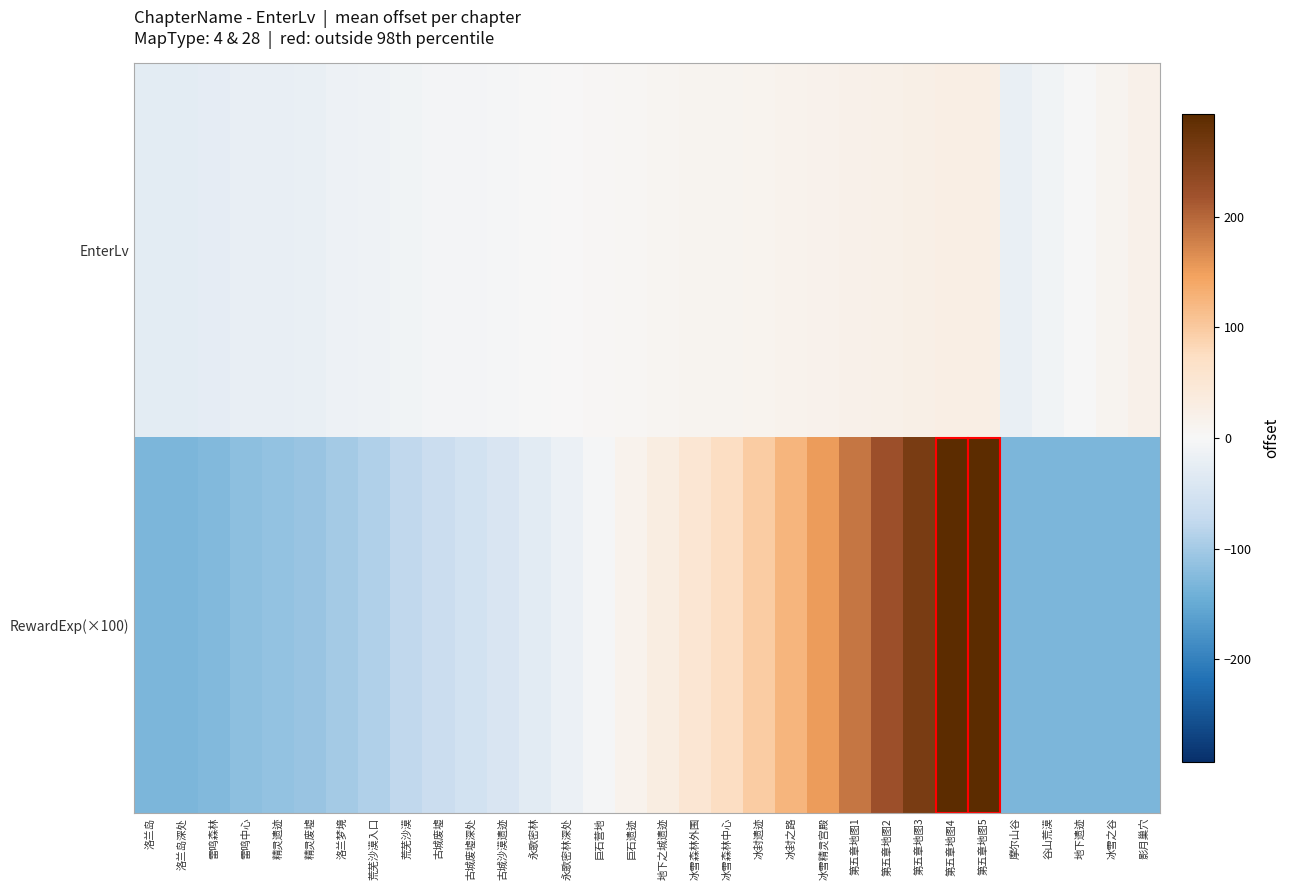

Reading left to right, extract all data points from this chart.

EnterLv: 洛兰岛=-27.8	洛兰岛深处=-27.8	雷鸣森林=-25.8	雷鸣中心=-22.8	精灵遗迹=-20.8	精灵废墟=-18.8	洛兰梦境=-15.8	荒芜沙漠入口=-12.8	荒芜沙漠=-9.8	古城废墟=-6.8	古城废墟深处=-4.8	古城沙漠遗迹=-2.8	永歌密林=-0.8	永歌密林深处=1.2	巨石营地=3.2	巨石遗迹=5.2	地下之城遗迹=7.2	冰雪森林外围=9.2	冰雪森林中心=11.2	冰封遗迹=13.2	冰封之路=15.2	冰雪精灵宫殿=17.2	第五章地图1=19.2	第五章地图2=21.2	第五章地图3=23.2	第五章地图4=25.2	第五章地图5=27.2	摩尔山谷=-18.8	谷山荒漠=-10.8	地下遗迹=-0.8	冰雪之谷=9.2	影月巢穴=19.2
RewardExp(×100): 洛兰岛=-131.8	洛兰岛深处=-130.5	雷鸣森林=-125.8	雷鸣中心=-118.0	精灵遗迹=-113.6	精灵废墟=-108.4	洛兰梦境=-100.5	荒芜沙漠入口=-90.0	荒芜沙漠=-77.7	古城废墟=-64.6	古城废墟深处=-54.1	古城沙漠遗迹=-43.6	永歌密林=-31.4	永歌密林深处=-17.4	巨石营地=-3.4	巨石遗迹=14.1	地下之城遗迹=31.6	冰雪森林外围=51.8	冰雪森林中心=74.5	冰封遗迹=97.3	冰封之路=125.3	冰雪精灵宫殿=153.3	第五章地图1=185.6	第五章地图2=222.4	第五章地图3=259.1	第五章地图4=304.6	第五章地图5=350.1	摩尔山谷=-131.8	谷山荒漠=-131.8	地下遗迹=-131.8	冰雪之谷=-131.8	影月巢穴=-131.8